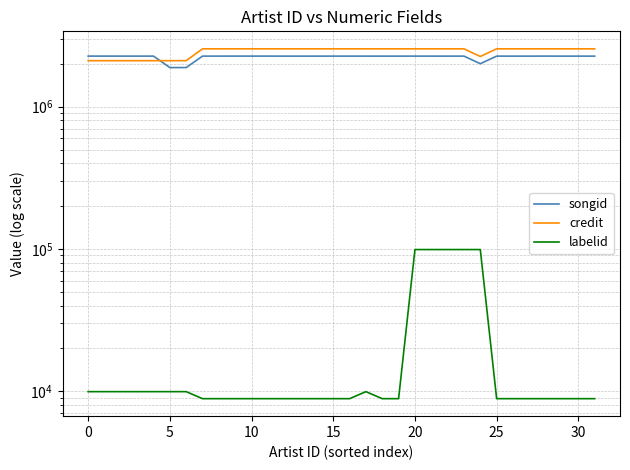

How many data points does each series have?

32